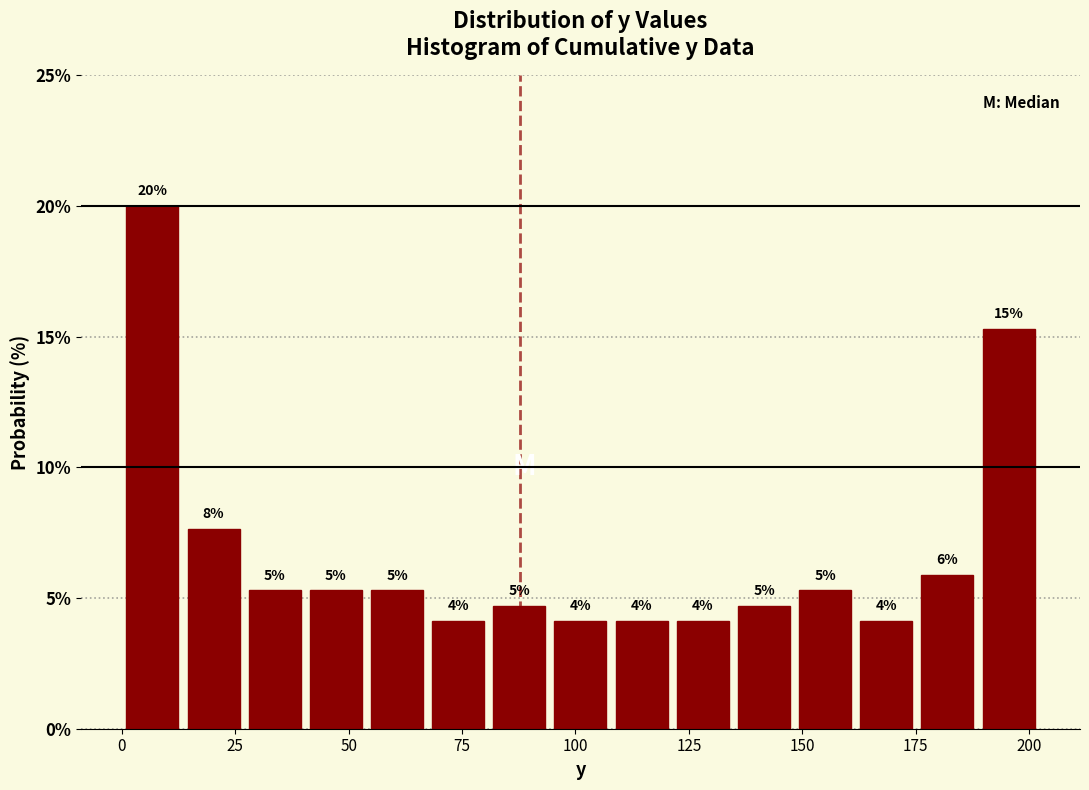

Read against the x-axis, roughly where is the centre of the tallest bar?

5